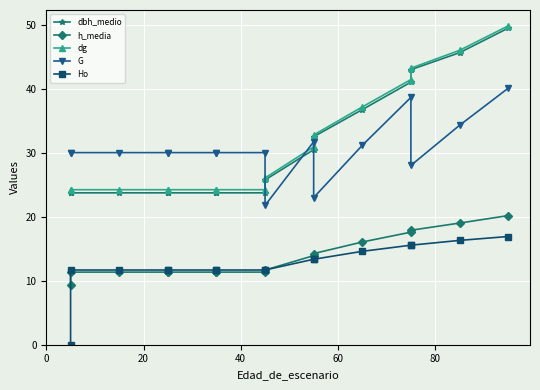

What are all the series names shown in the legend?

dbh_medio, h_media, dg, G, Ho